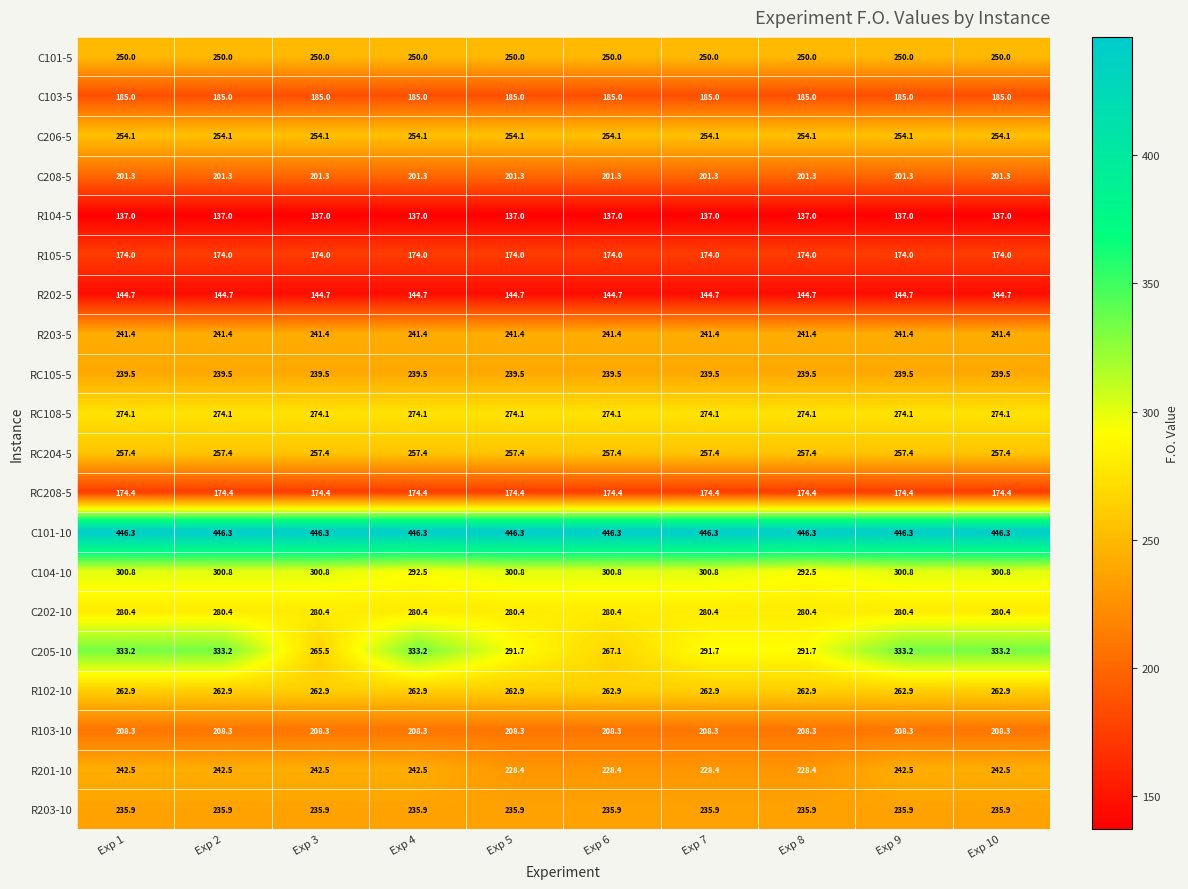

What is the maximum value shown in the chart?

446.3